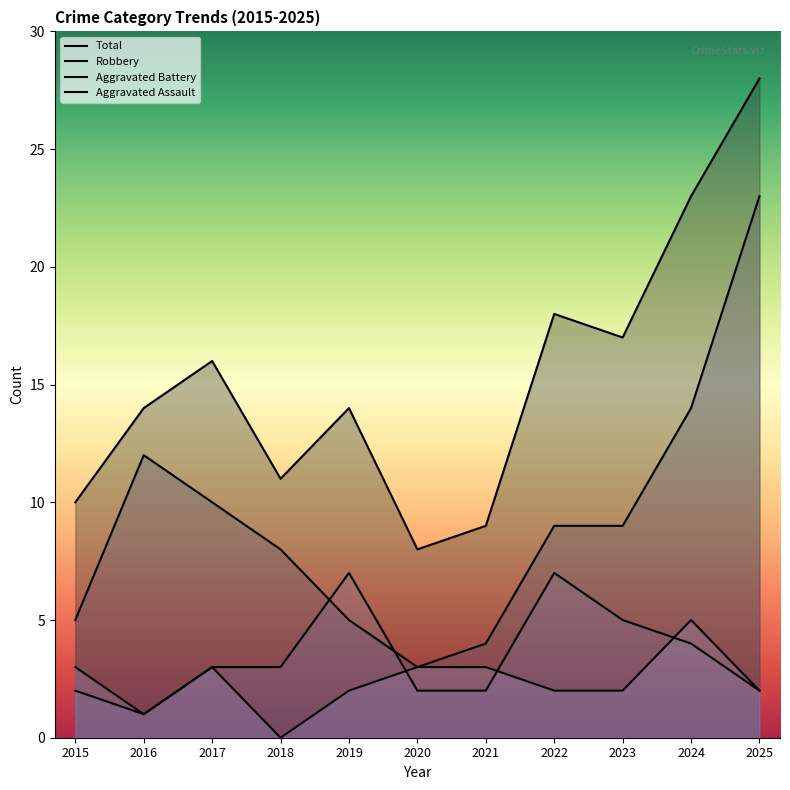

In Robbery, how many points are higher than both neighbors (excluding endpoints)?

1